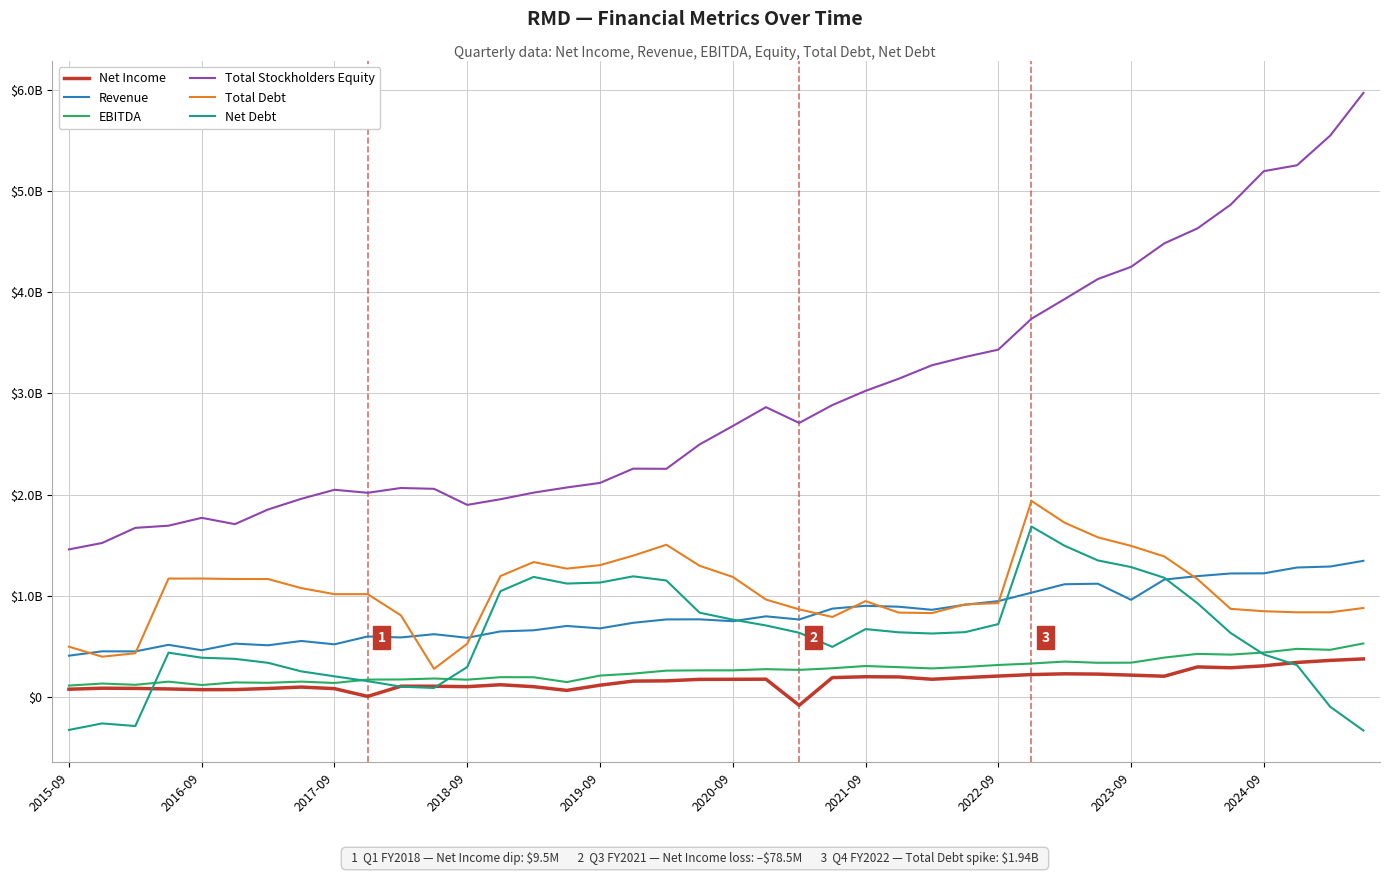

Which series has the widest spread of values?

Total Stockholders Equity